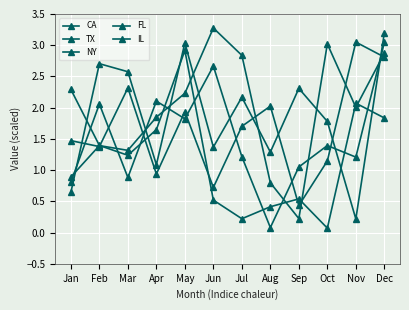

What is the difference between the second highest and minimum values in the NY series?

2.2